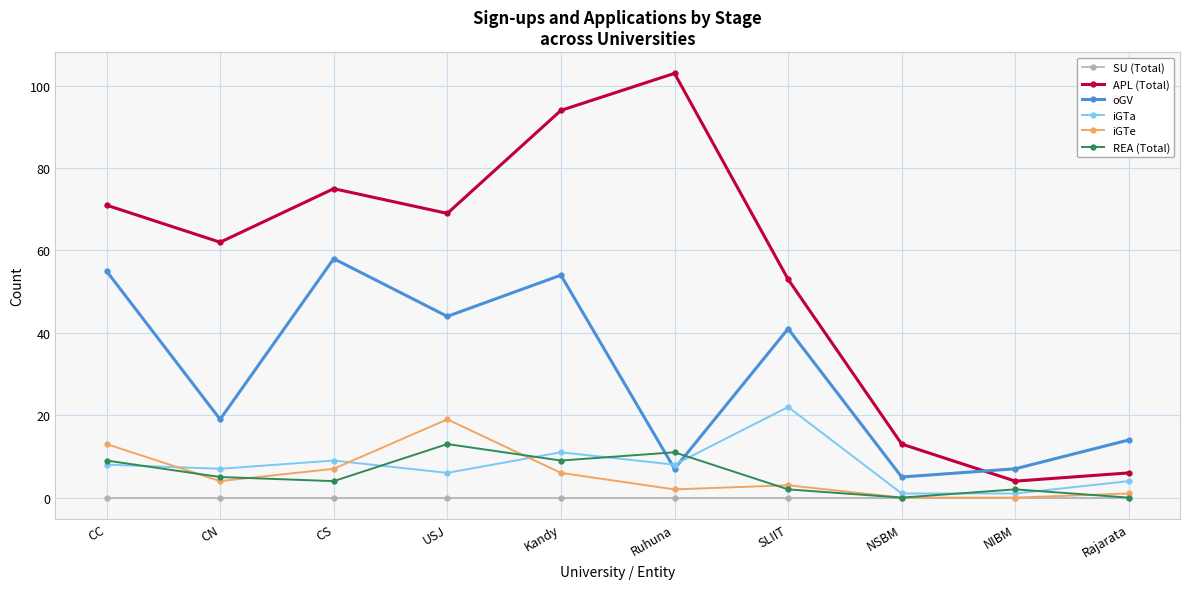

At which category does the chart reach its peak across all series?

Ruhuna